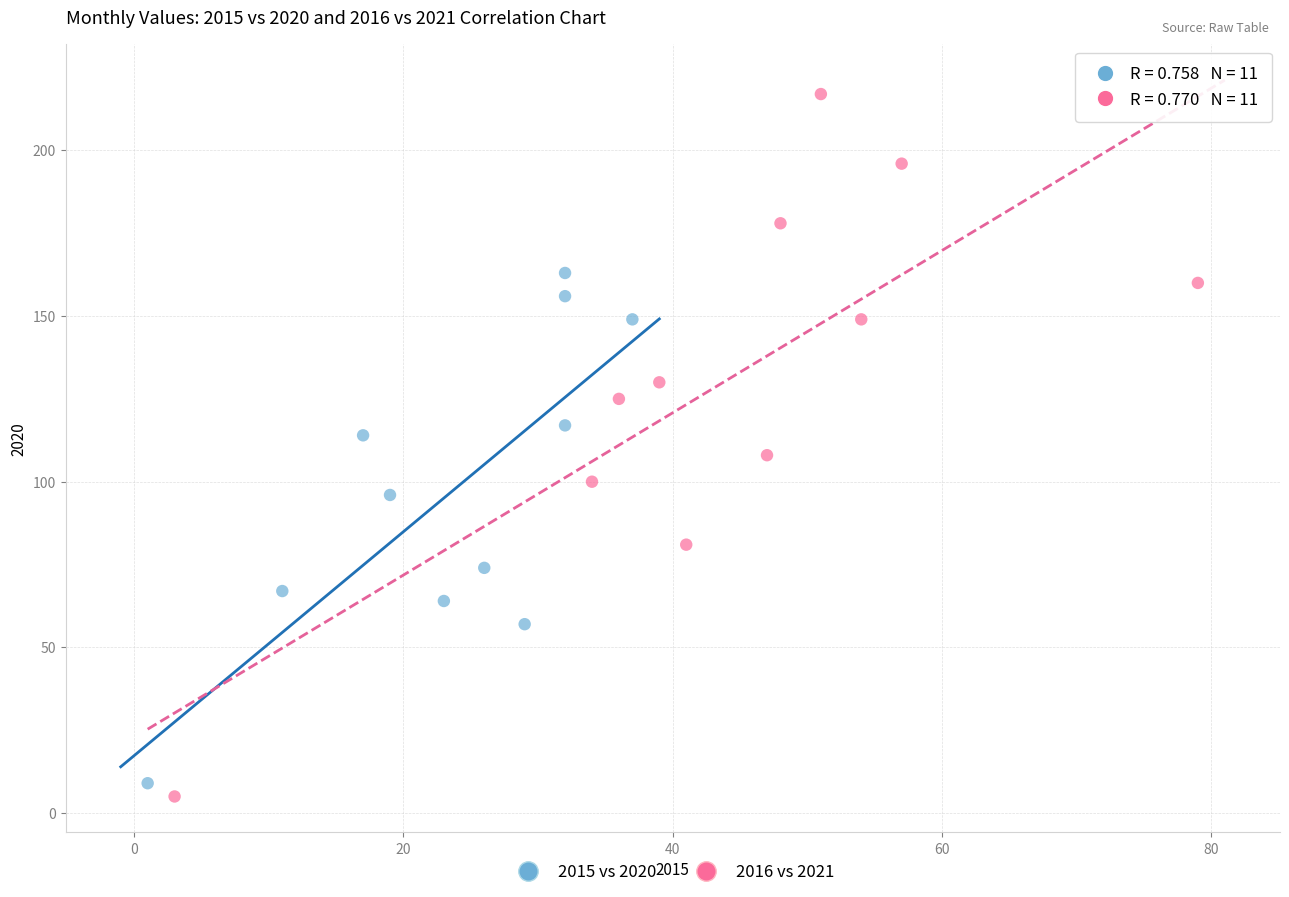

Which series contains the highest Y value?

2016 vs 2021